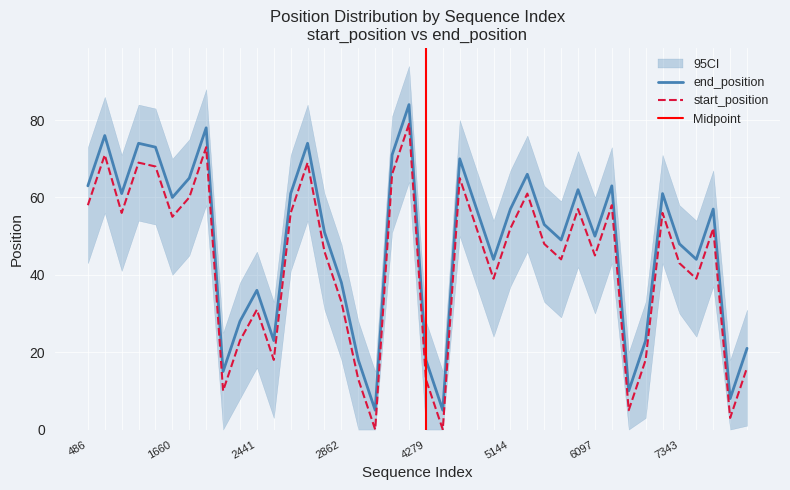

True or false: end_position and start_position intersect in this chart.

False